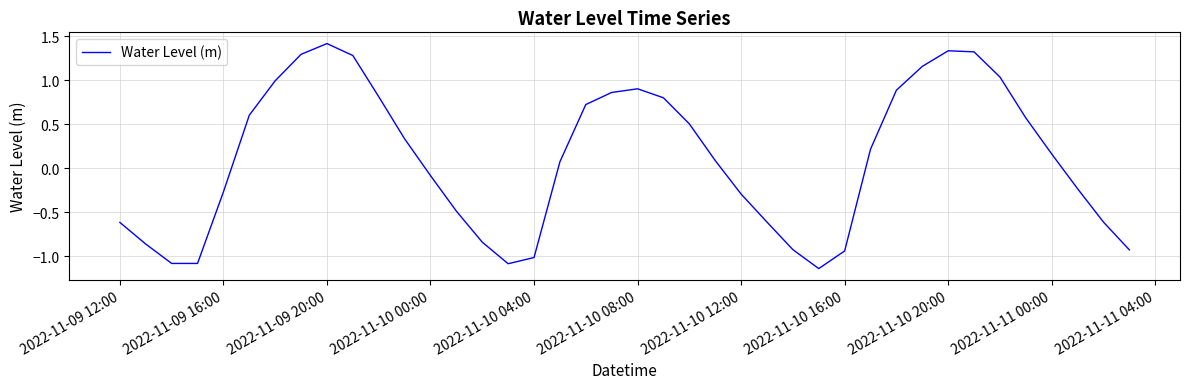

What is the difference between the maximum and minimum values?

2.6